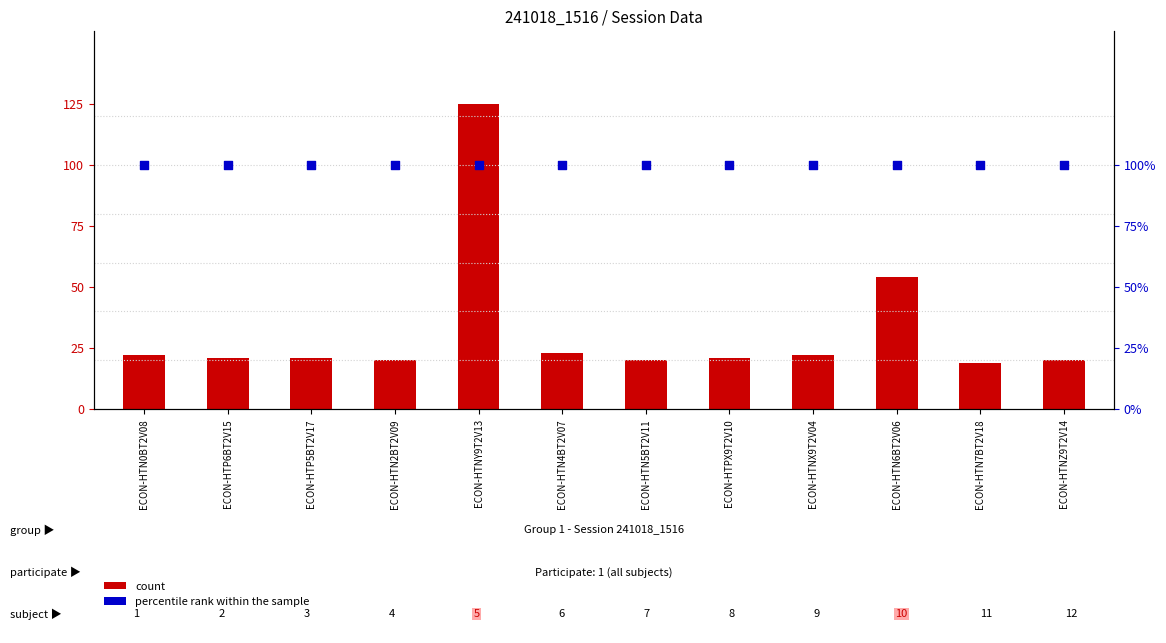

Which series reaches the maximum Y coordinate?

count